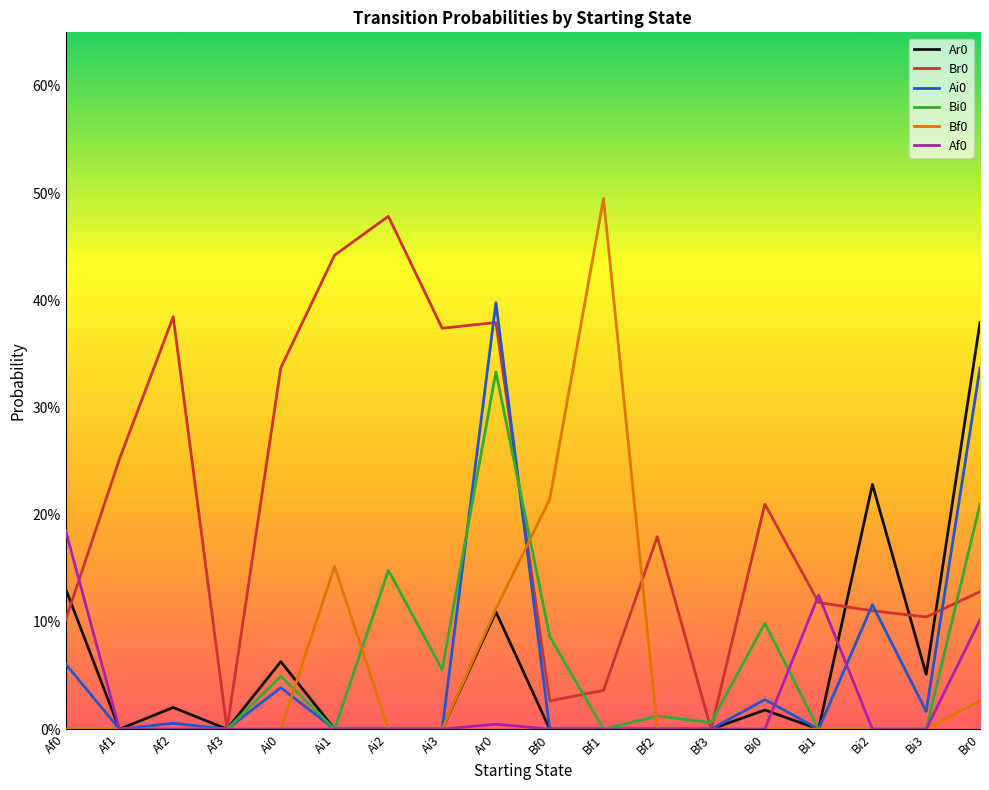

Which series has the largest range (max minus min)?

Bf0